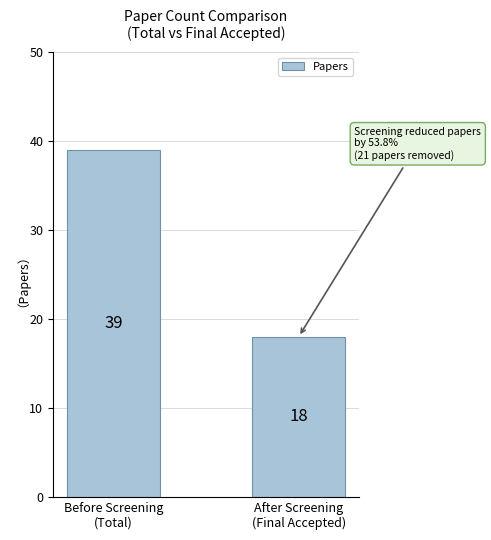

Reading right to left, extract all data points from this chart.

18	39